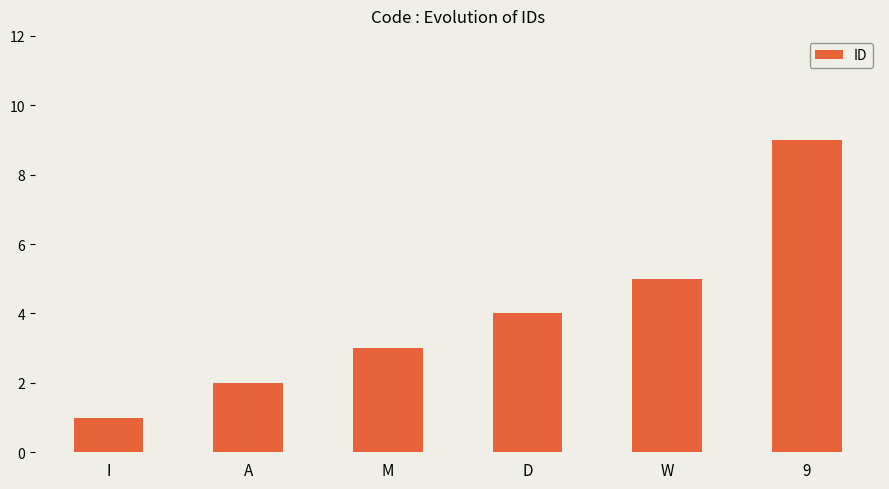

Rank the categories by value from lowest to highest.

I, A, M, D, W, 9